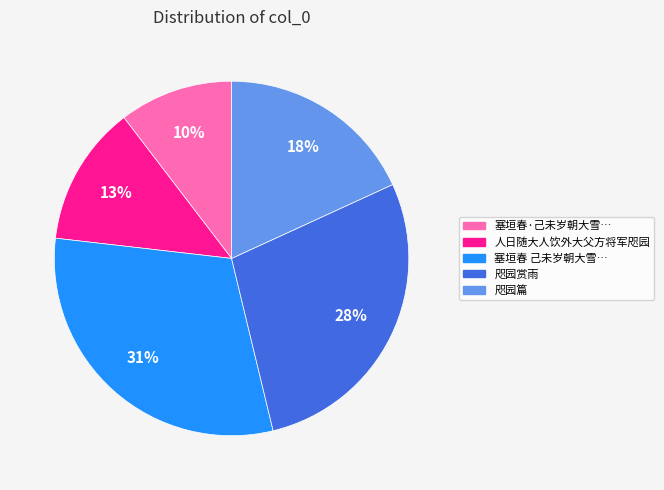

To the nearest percent, what is the average slice percentage?

20%